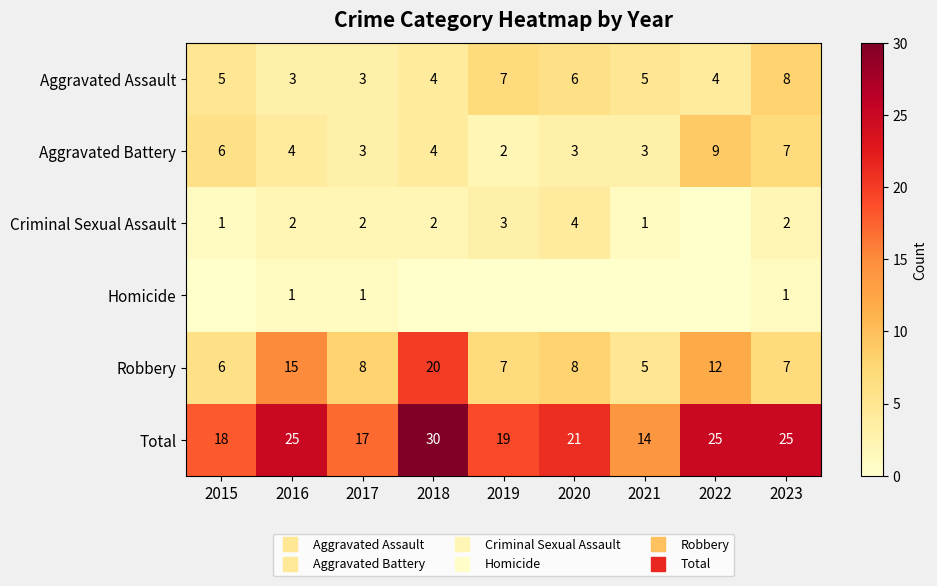

What is the difference between the maximum and minimum values in the Aggravated Assault series?

5